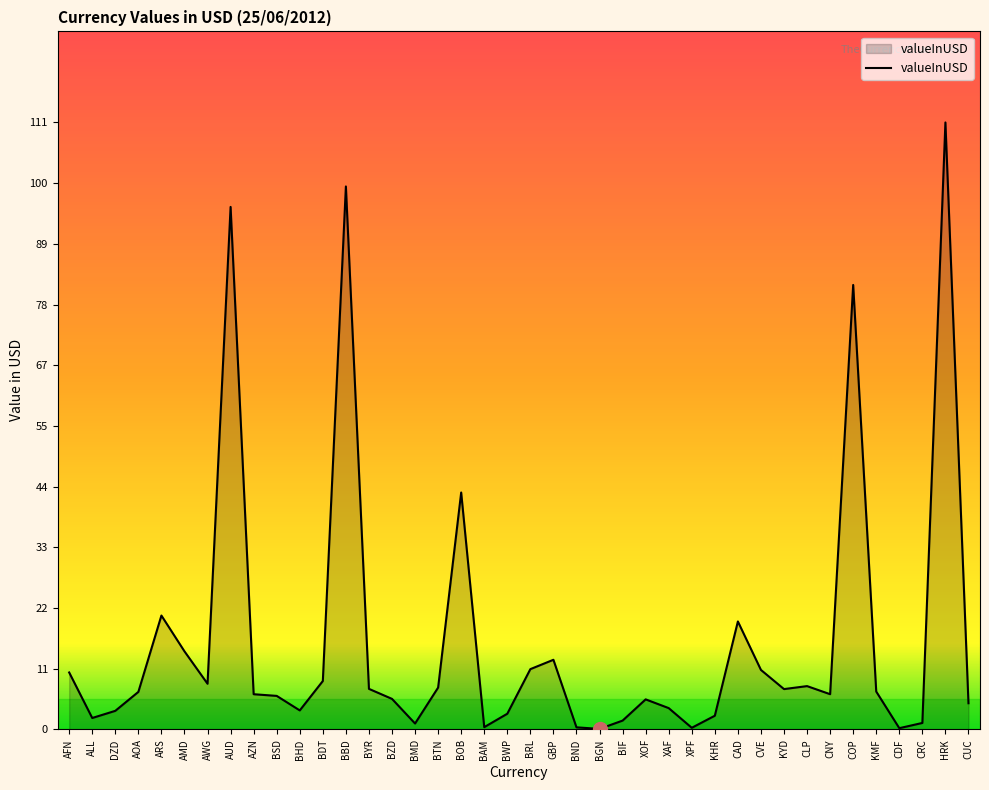

What is the difference between the maximum and minimum values?

110.8